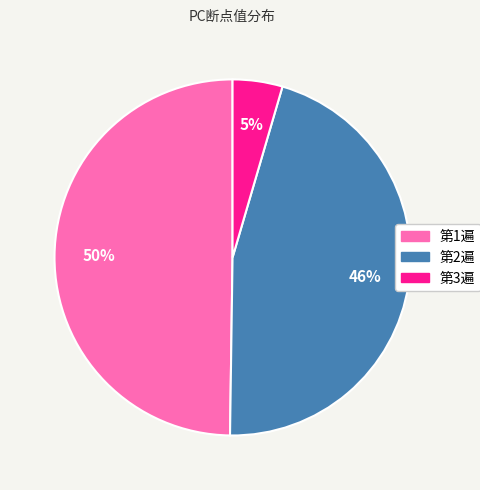

To the nearest percent, what is the difference between the largest and smallest slice percentages?

45%